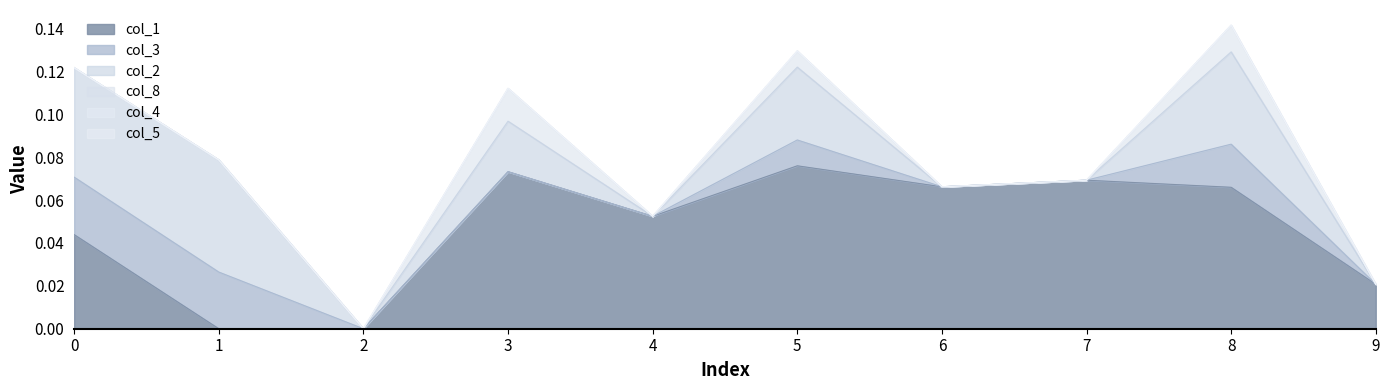

Reading left to right, what are all the values shown in this chart?

col_1: 0.0	0.0	0.0	0.1	0.1	0.1	0.1	0.1	0.1	0.0
col_3: 0.0	0.0	0.0	0.0	0.0	0.0	0.0	0.0	0.0	0.0
col_2: 0.1	0.1	0.0	0.0	0.0	0.0	0.0	0.0	0.0	0.0
col_8: 0.0	0.0	0.0	0.0	0.0	0.0	0.0	0.0	0.0	0.0
col_4: 0.0	0.0	0.0	0.0	0.0	0.0	0.0	0.0	0.0	0.0
col_5: 0.0	0.0	0.0	0.0	0.0	0.0	0.0	0.0	0.0	0.0